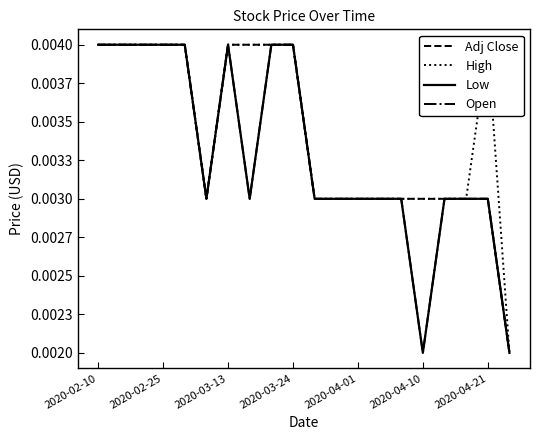

The value of Open at 2020-03-13 is 0.0. True or false?

True